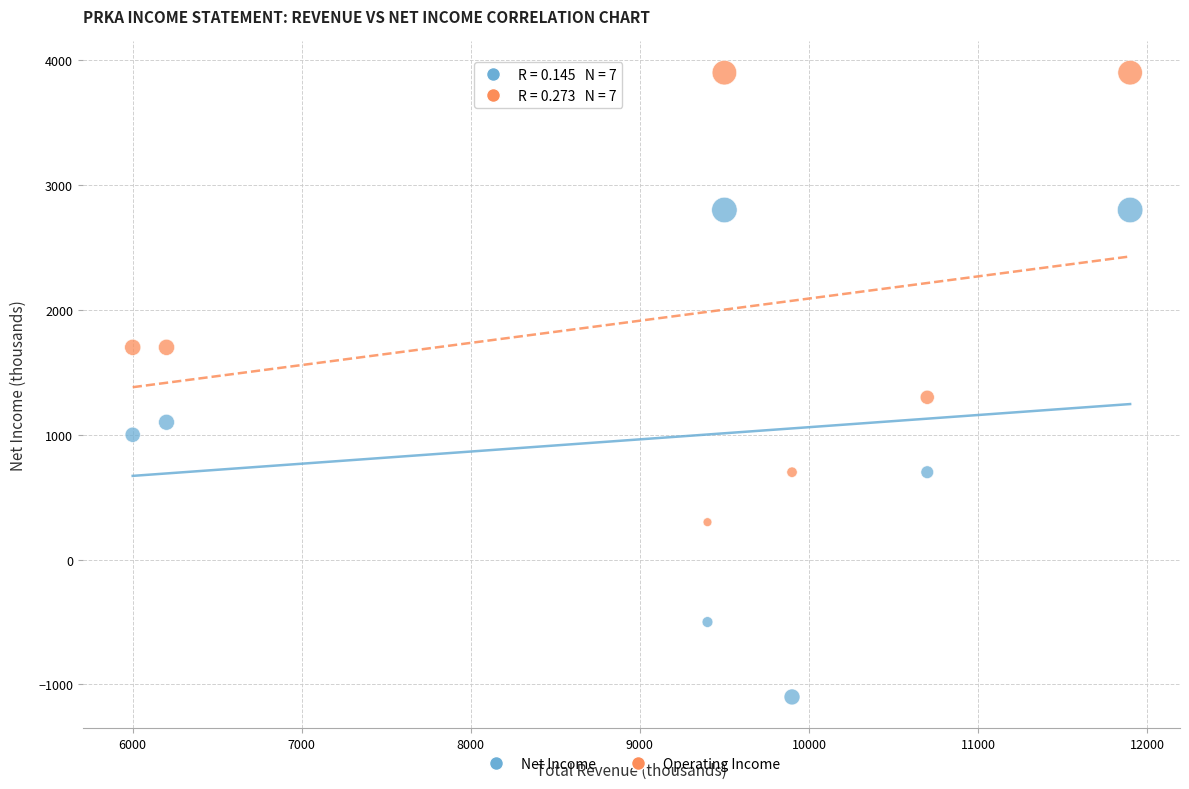

Across all series, what Y value is closest to 1400?

1300